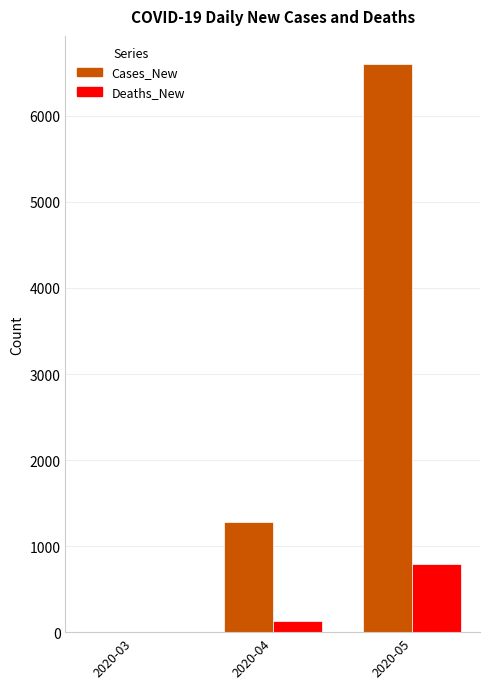

What is the sum of the Deaths_New values at 2020-04 and 2020-05?

918